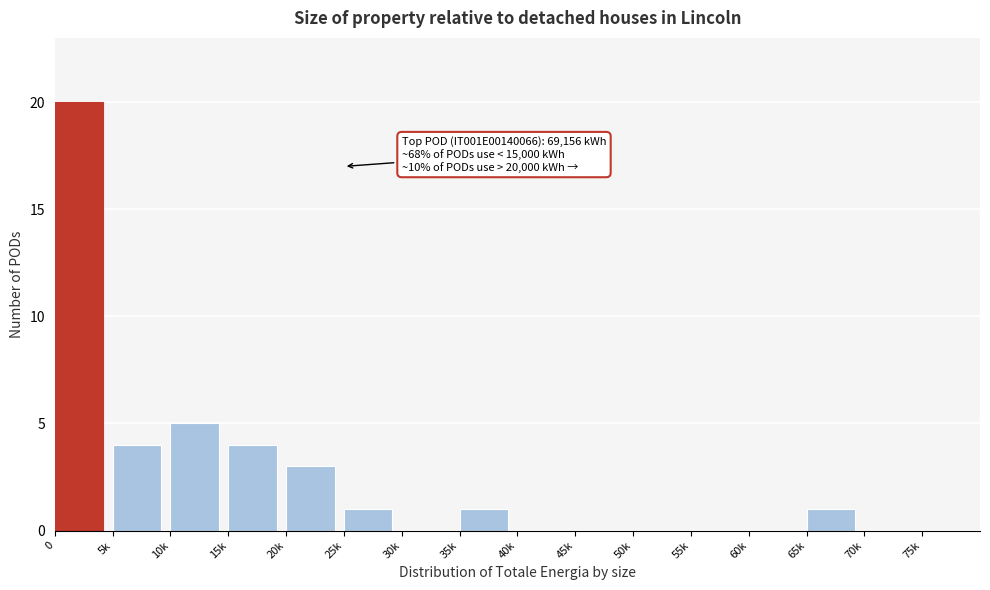

Reading left to right, extract all data points from this chart.

0=20	5k=4	10k=5	15k=4	20k=3	25k=1	30k=0	35k=1	40k=0	45k=0	50k=0	55k=0	60k=0	65k=1	70k=0	75k=0